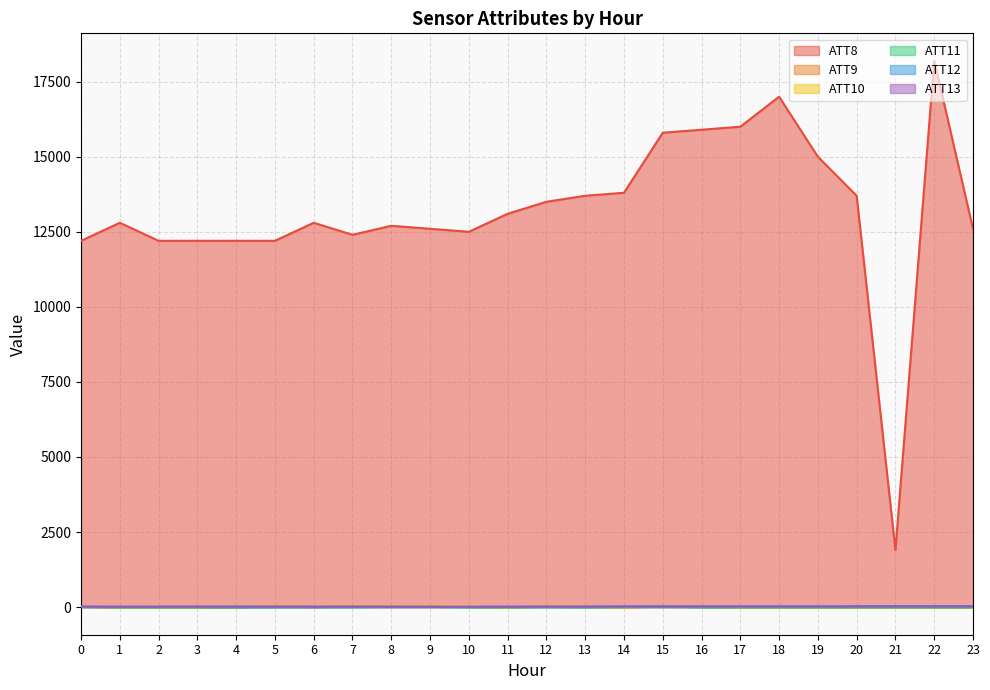

Is it true that ATT10 equals 18.9 at 16?

True